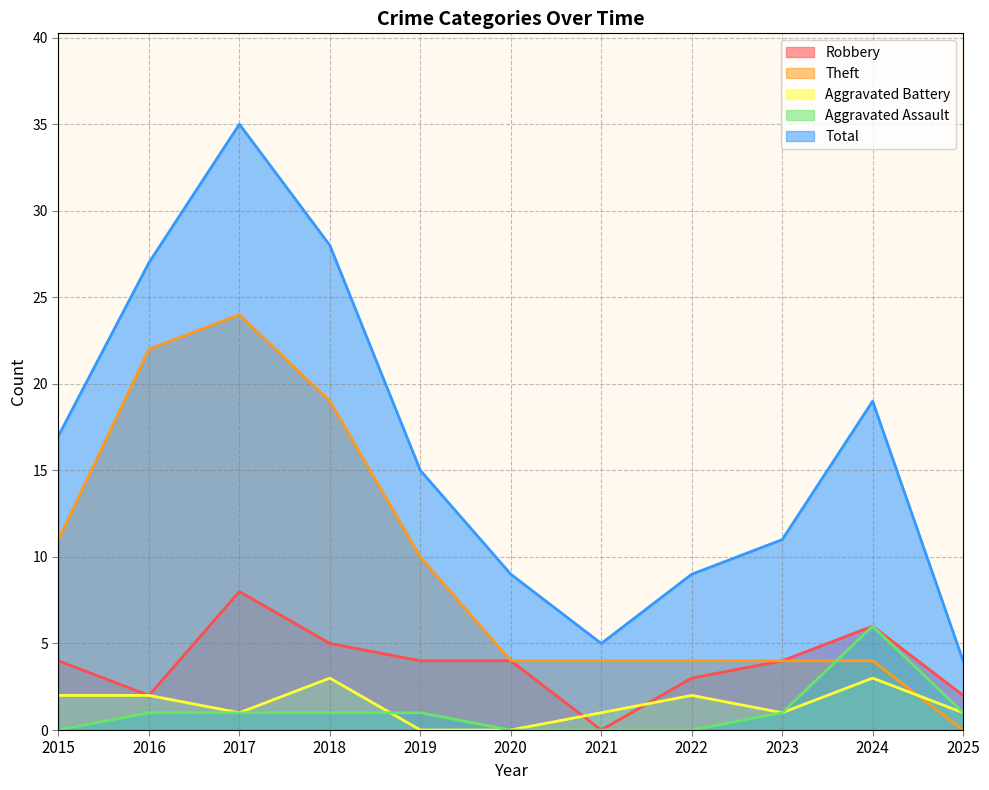

Where is the first local minimum for Aggravated Battery?

2017